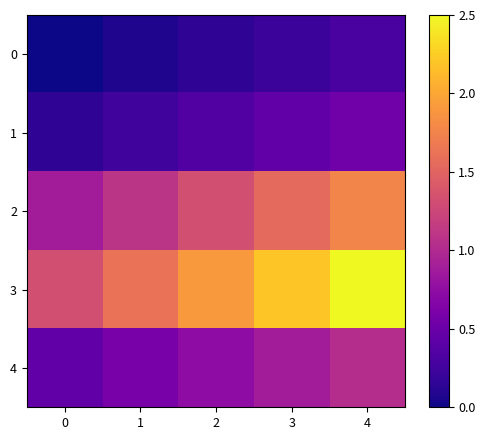

Which series has the widest spread of values?

3